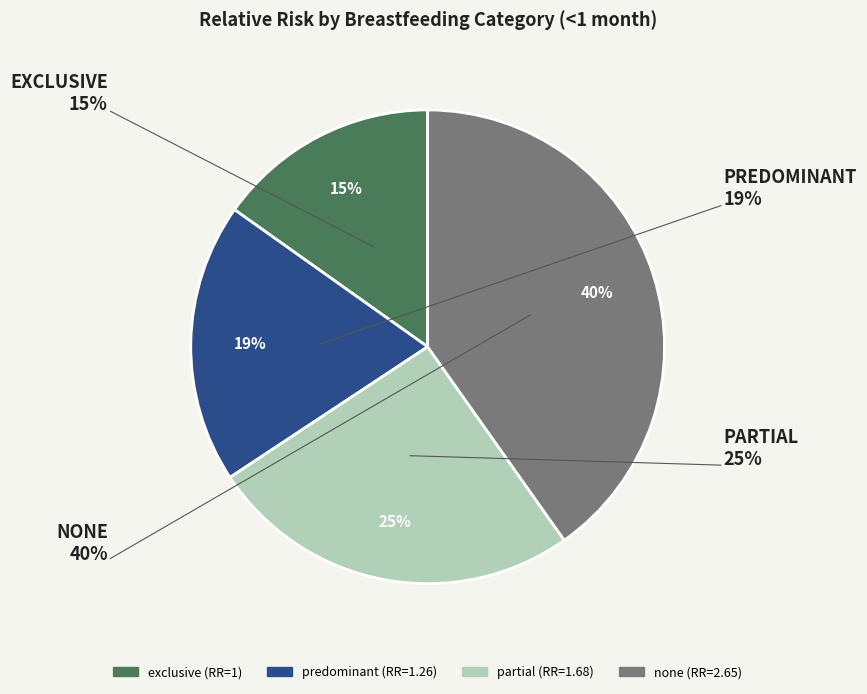

How many segments does this pie chart have?

4